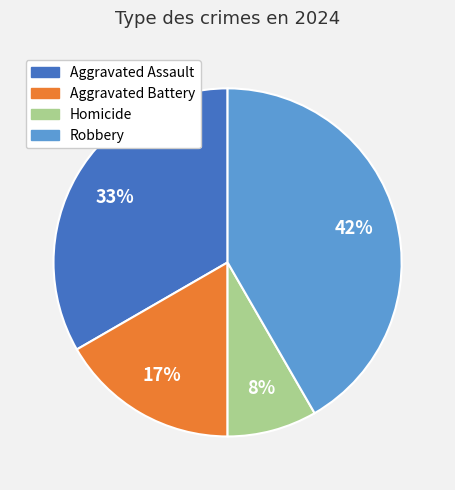

What percentage is the Robbery slice, to the nearest percent?

42%